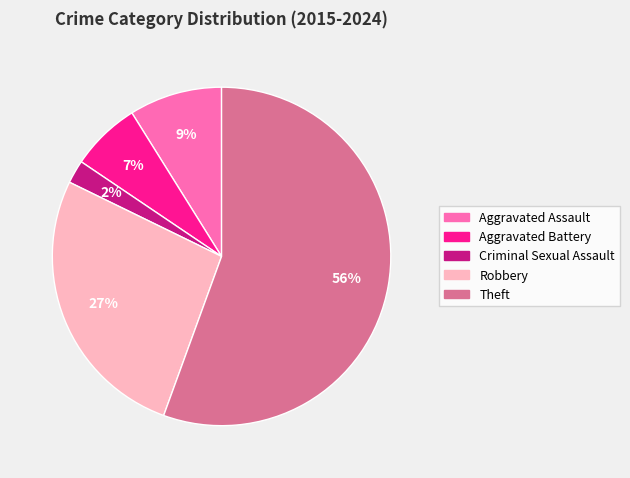

Count the number of slices in the pie.

5